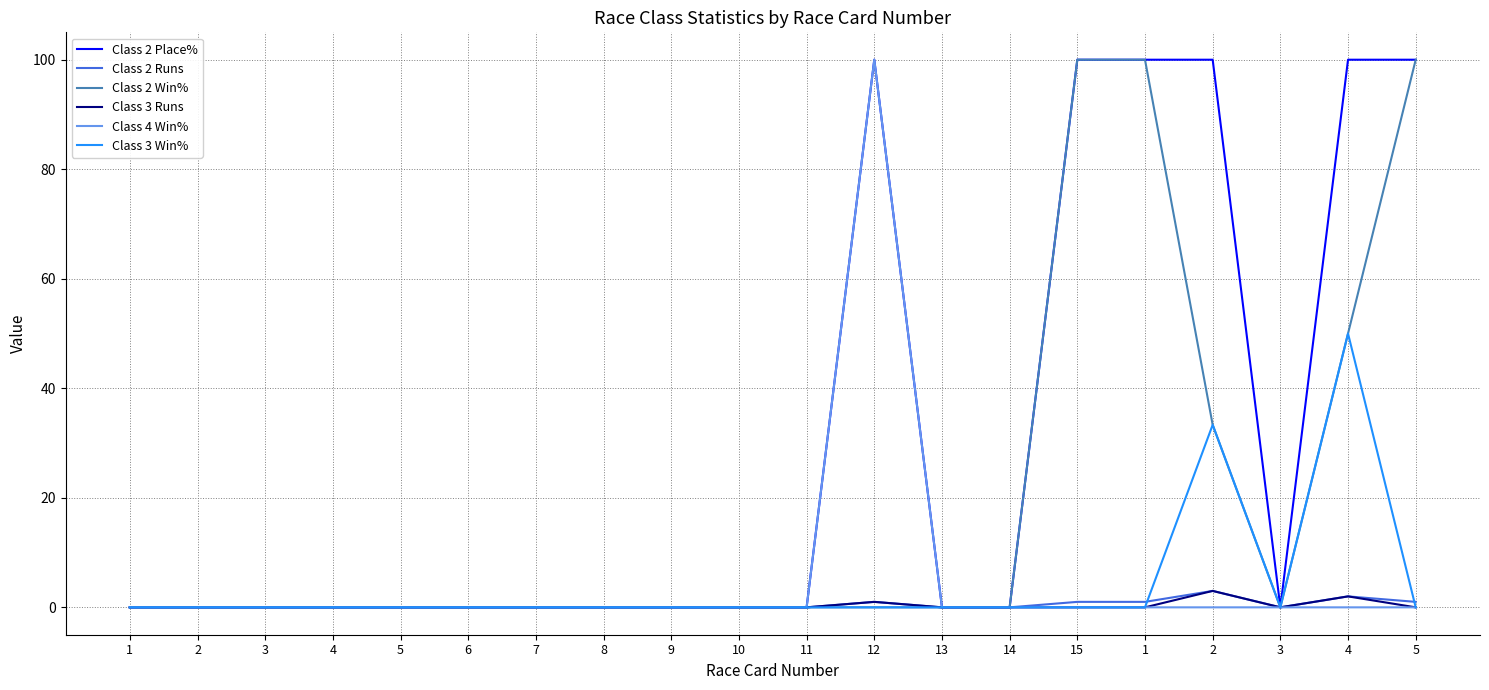

What are all the series names shown in the legend?

Class 2 Place%, Class 2 Runs, Class 2 Win%, Class 3 Runs, Class 4 Win%, Class 3 Win%